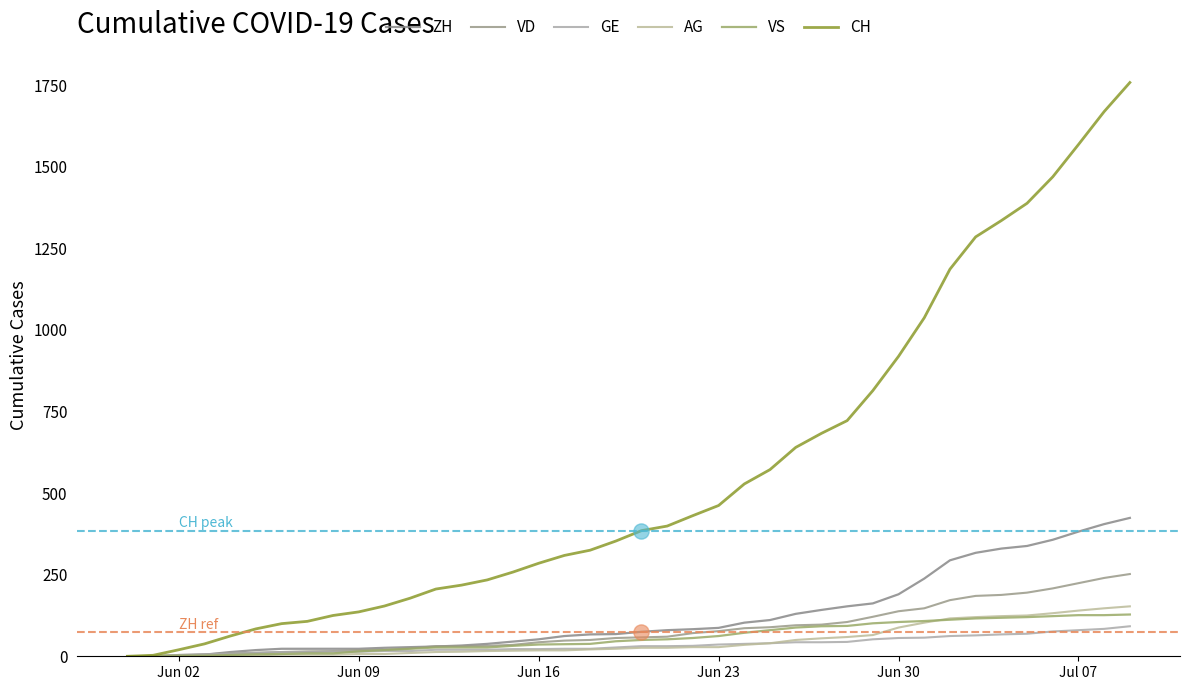

Which series has the largest total across all categories?

CH